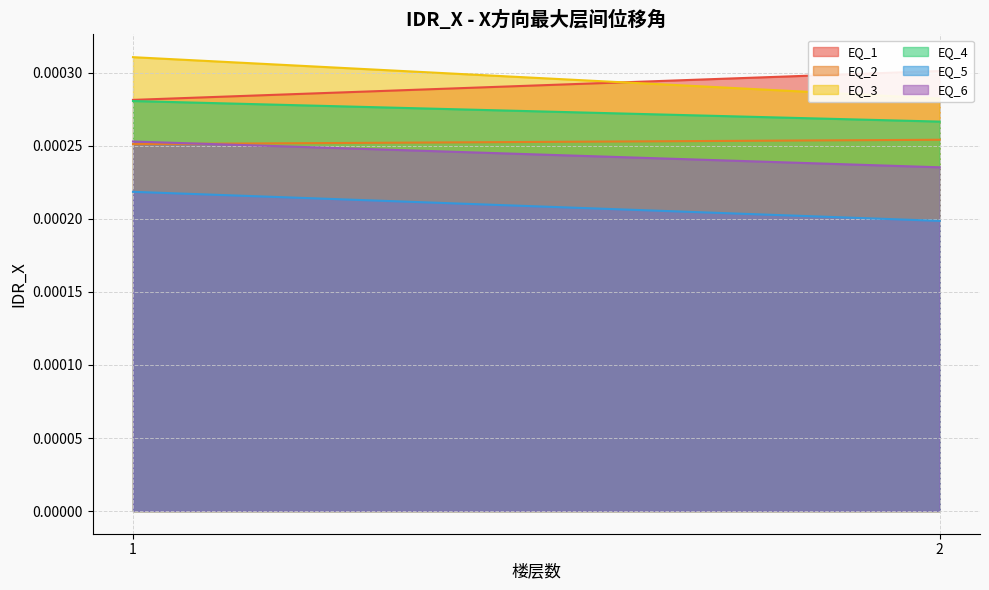

The EQ_1 series shows 0.0 at 1. True or false?

True